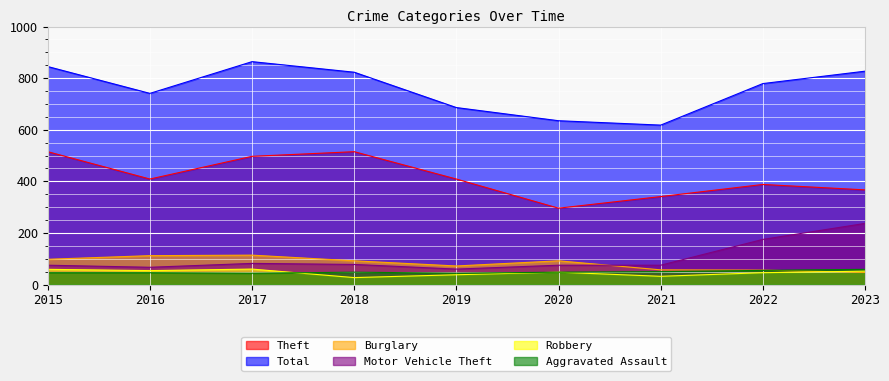

The Total series shows 260 at 2023. True or false?

False